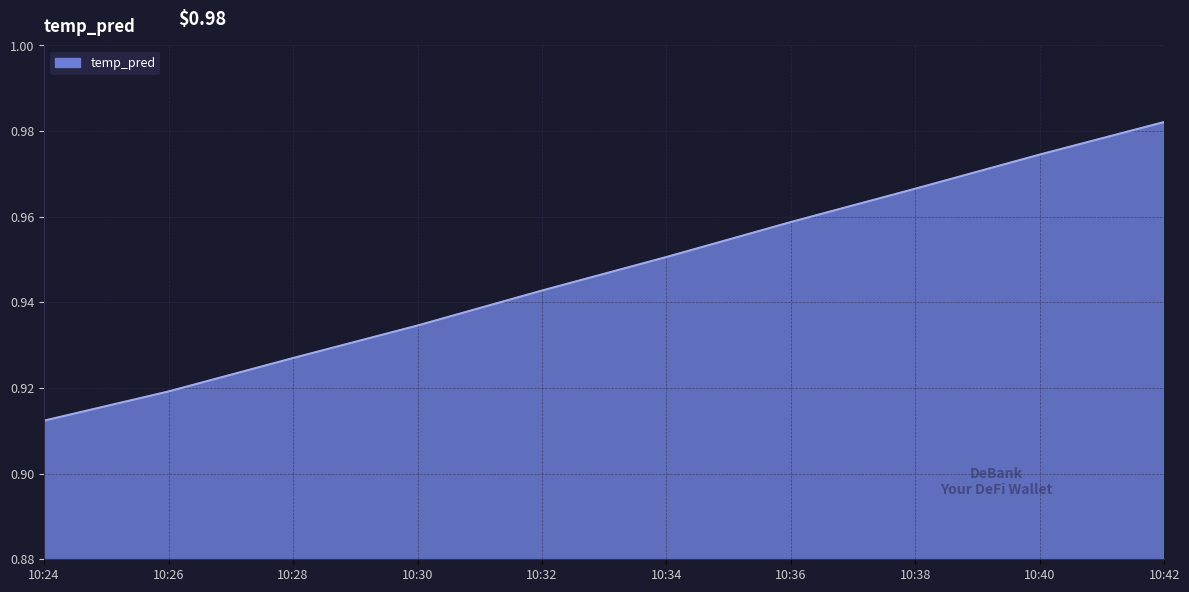

Which category has the lowest value across all series?

10:24